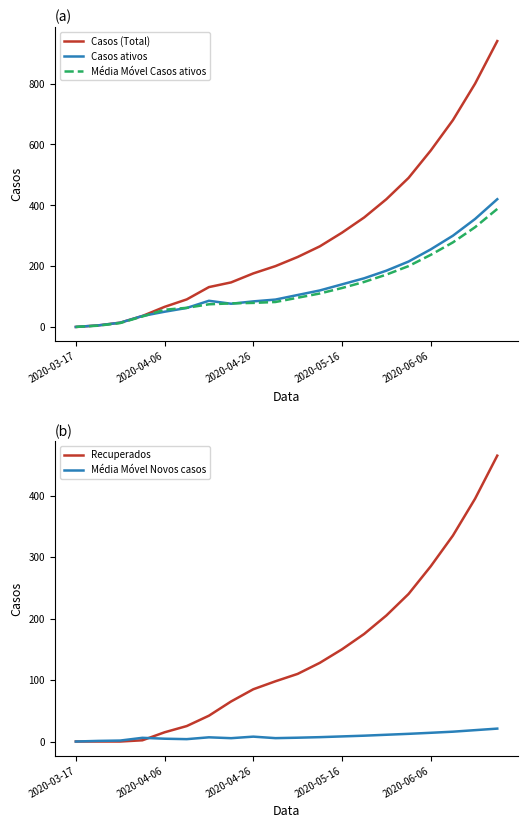

Does the chart have visible grid lines?

No